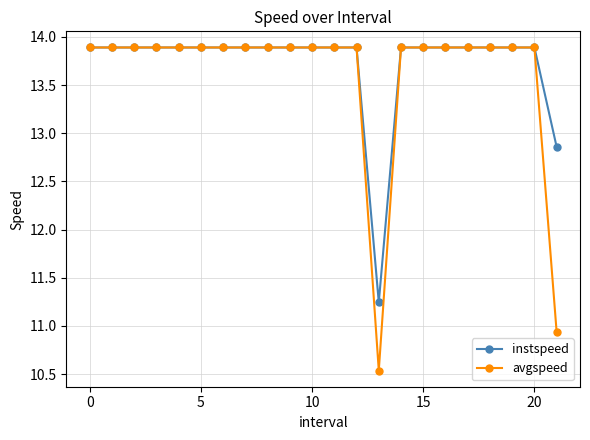

What is the value of the instspeed point at the 1st from the left?

13.9